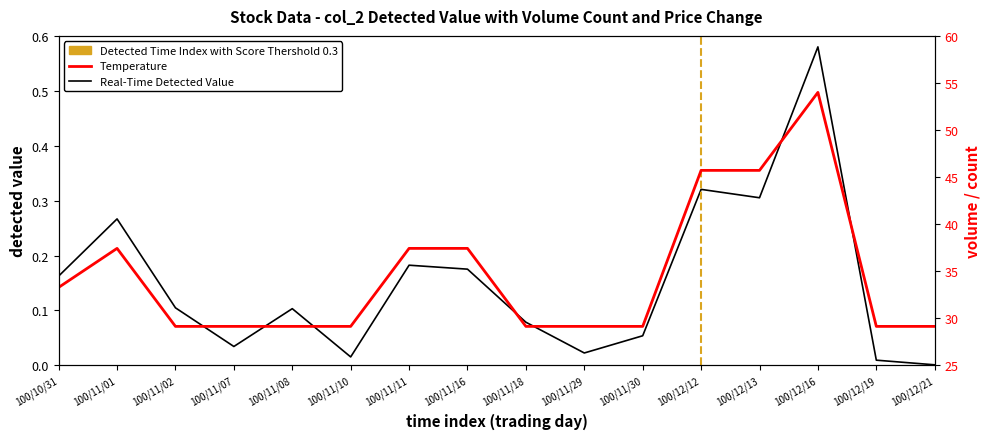

Reading left to right, list all the values displayed in this chart.

col_2: 0.2	0.3	0.1	0.0	0.1	0.0	0.2	0.2	0.1	0.0	0.1	0.3	0.3	0.6	0.0	0.0
col_8: 33.3	37.4	29.1	29.1	29.1	29.1	37.4	37.4	29.1	29.1	29.1	45.7	45.7	54.0	29.1	29.1